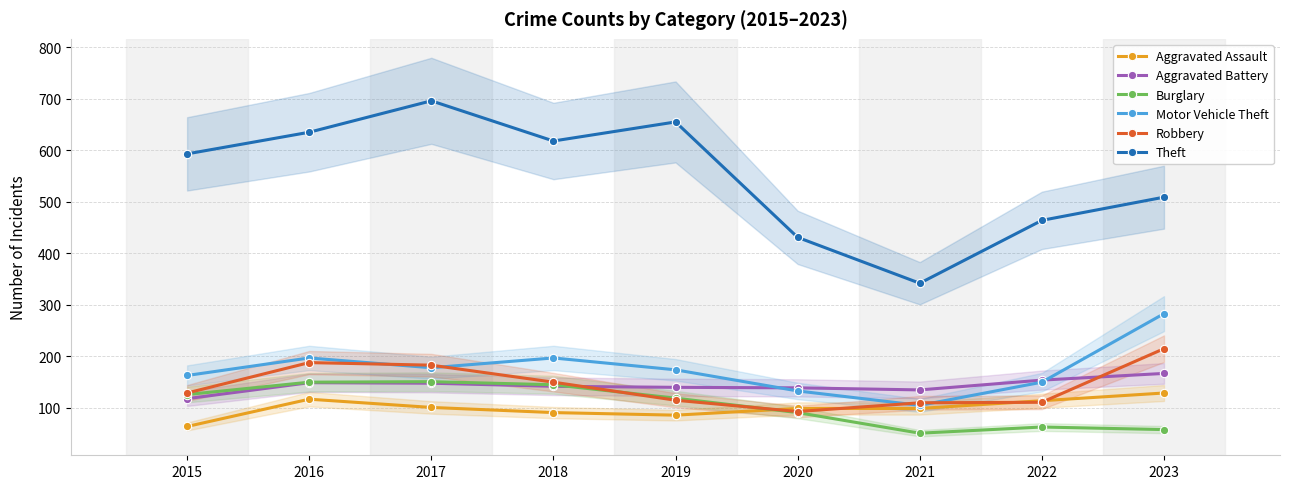

True or false: Burglary has a value of 58 at 2023.

True